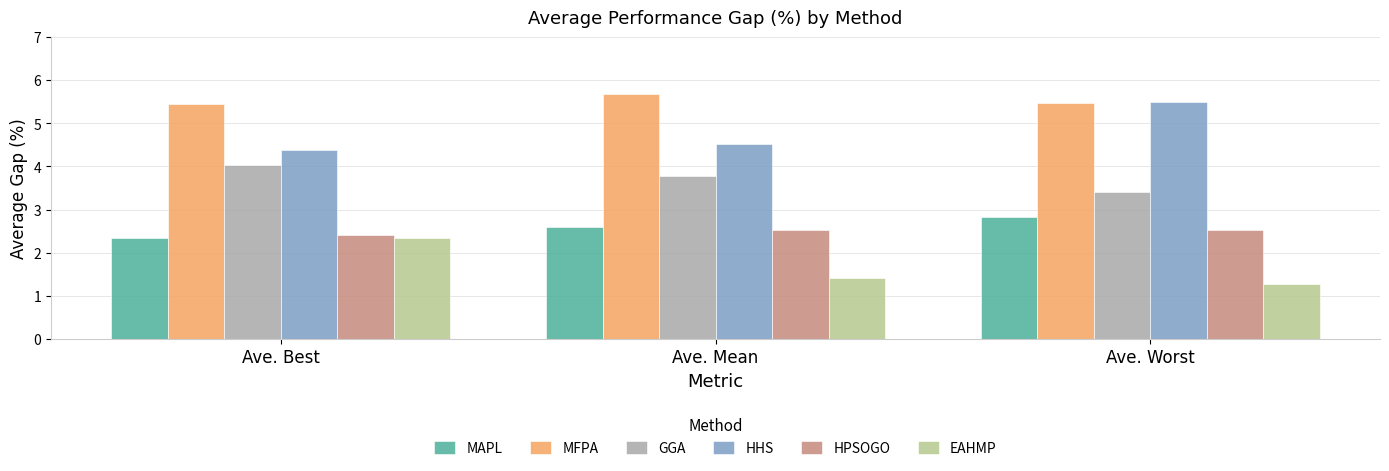

What is the value of the EAHMP bar at the 2nd from the left?

1.4